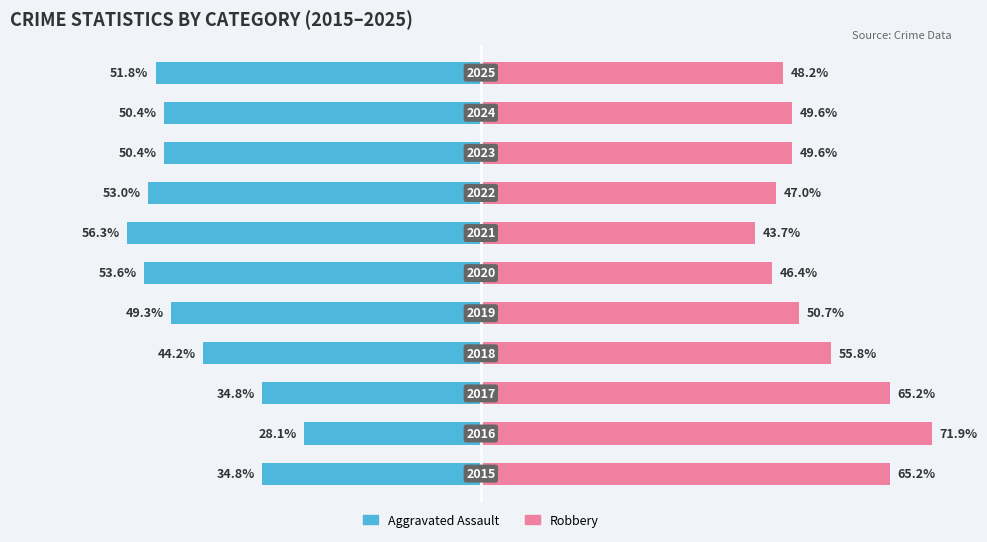

Which series has the widest spread of values?

Robbery